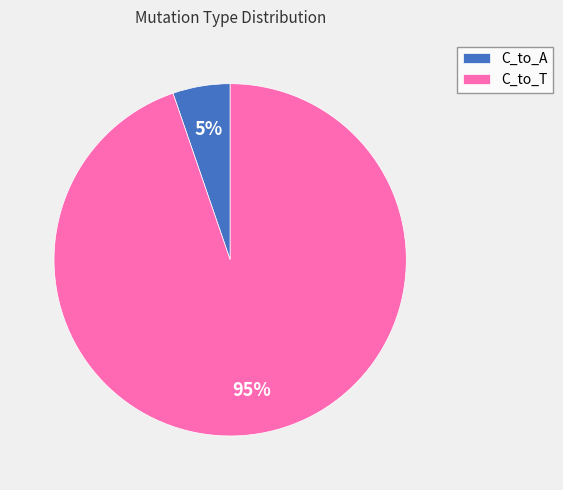

The C_to_A slice represents 5% of the pie. True or false?

True